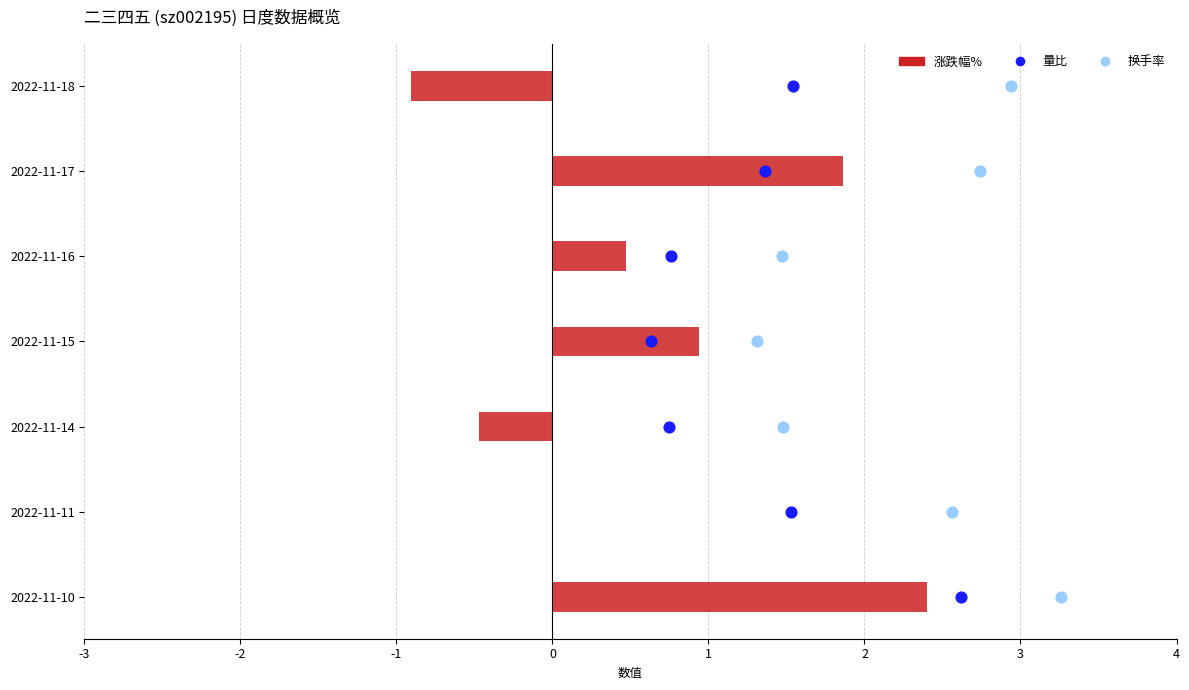

What is the total value across all series at 2022-11-18?

3.6